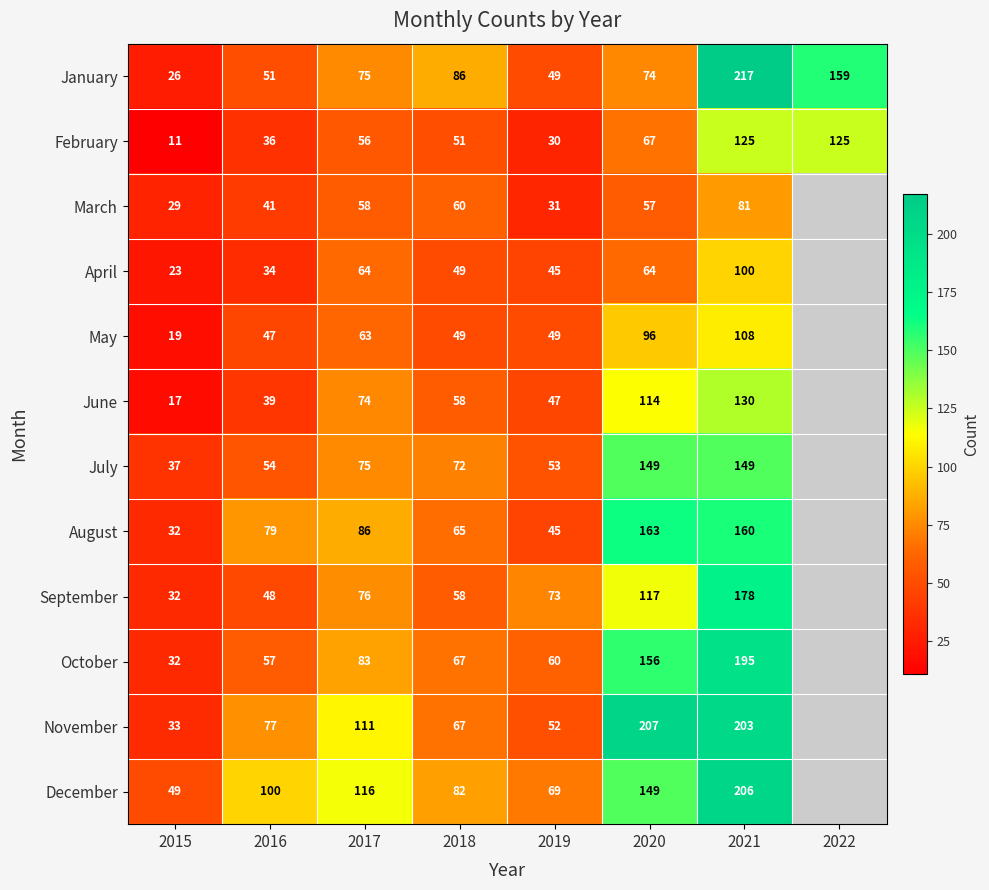

The November series shows 33 at 2015. True or false?

True